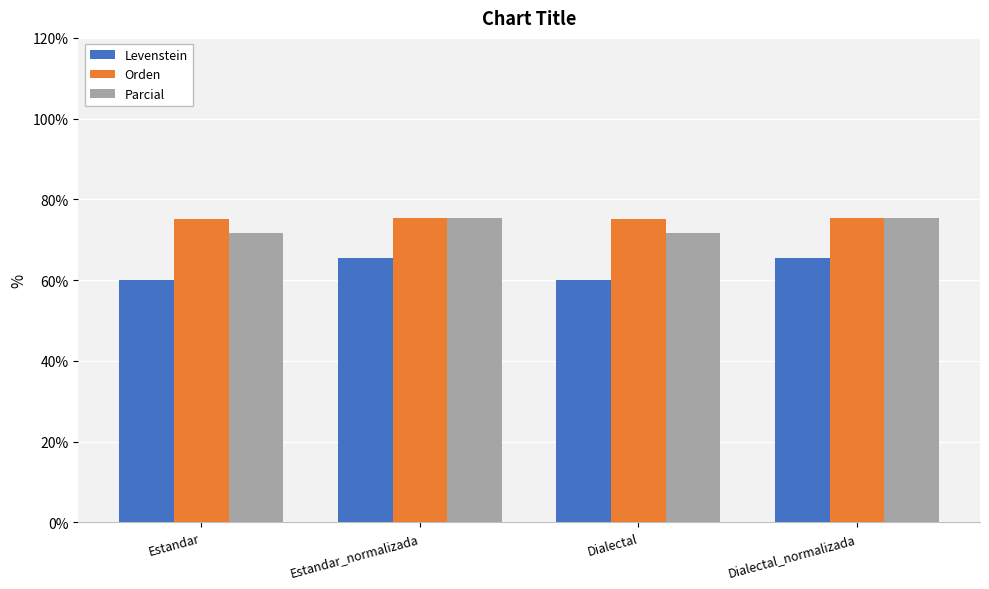

Which series has the widest spread of values?

Levenstein